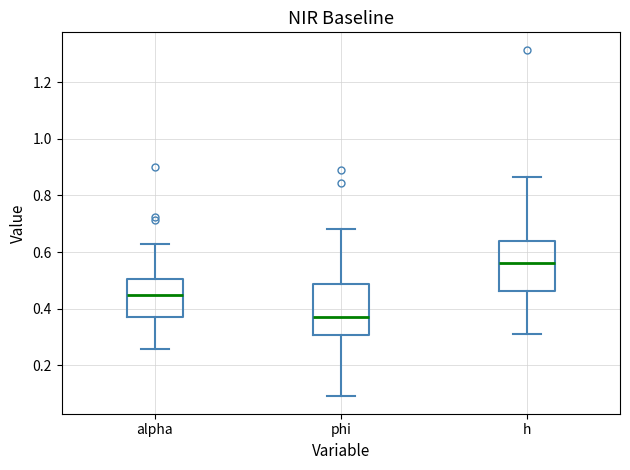

Where does the upper whisker of the box for h end on the y-axis? The values are not printed on the chart, so give them approximately, as read against the axis.

0.86